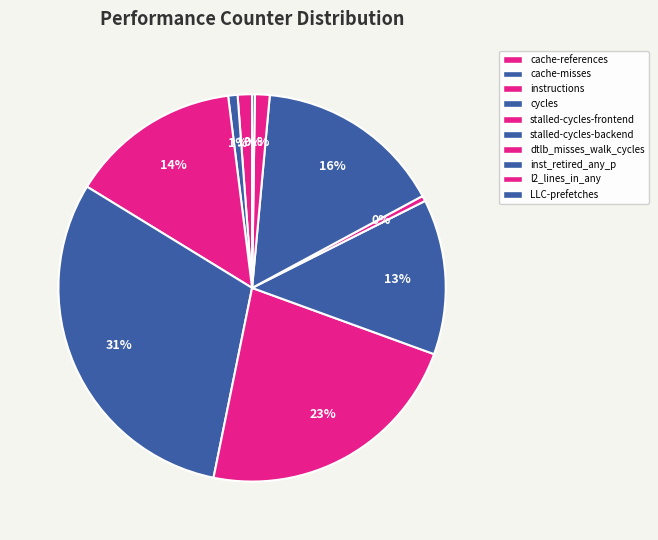

What is the change in value from instructions to cycles?

+7378600867